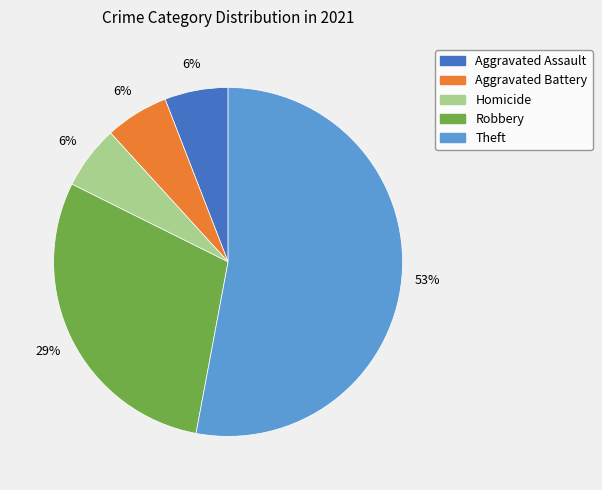

Is there a majority slice in this chart?

Yes